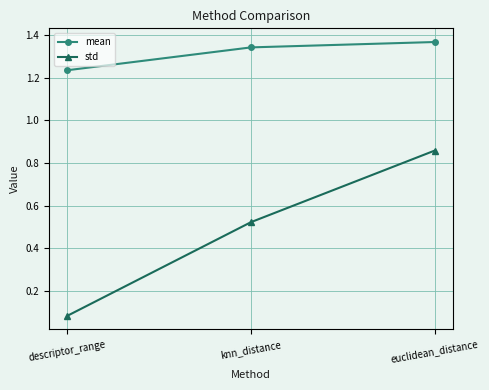

Which series has the widest spread of values?

std